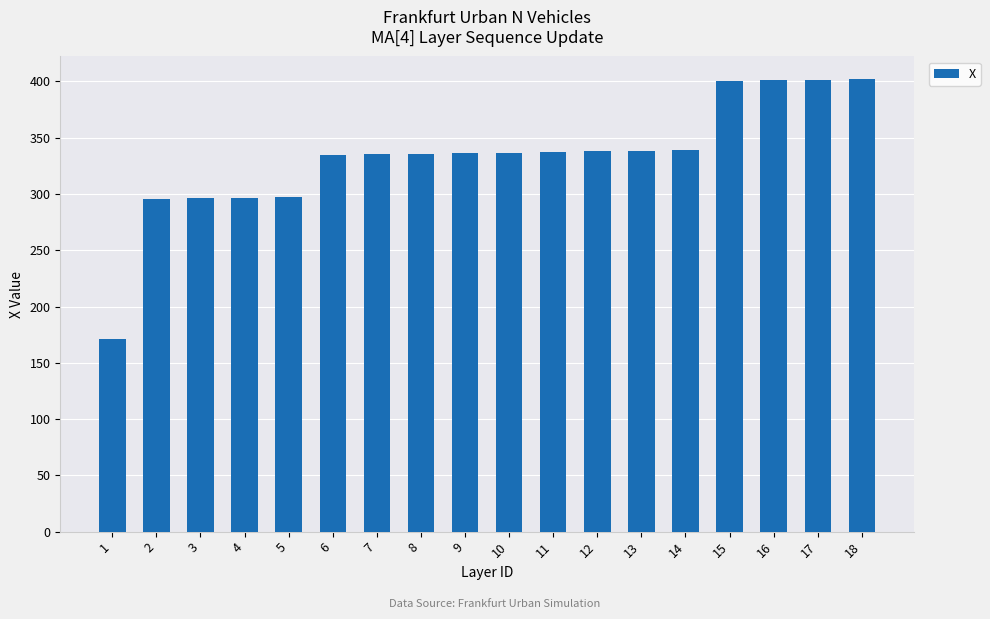

What is the value of the 14th bar from the left?

338.8